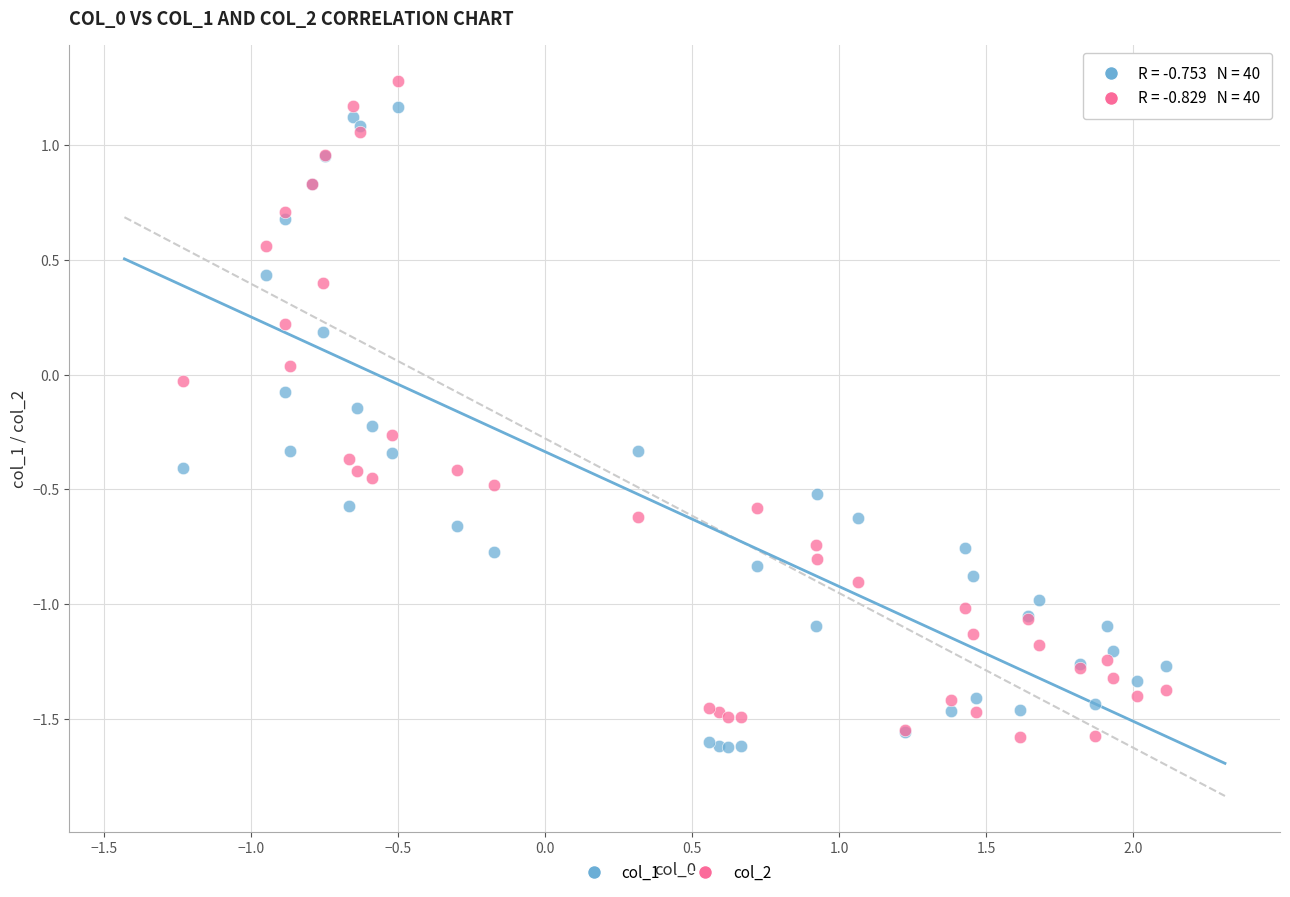

What is the X range (max minus min) for the scatter plot?

3.3